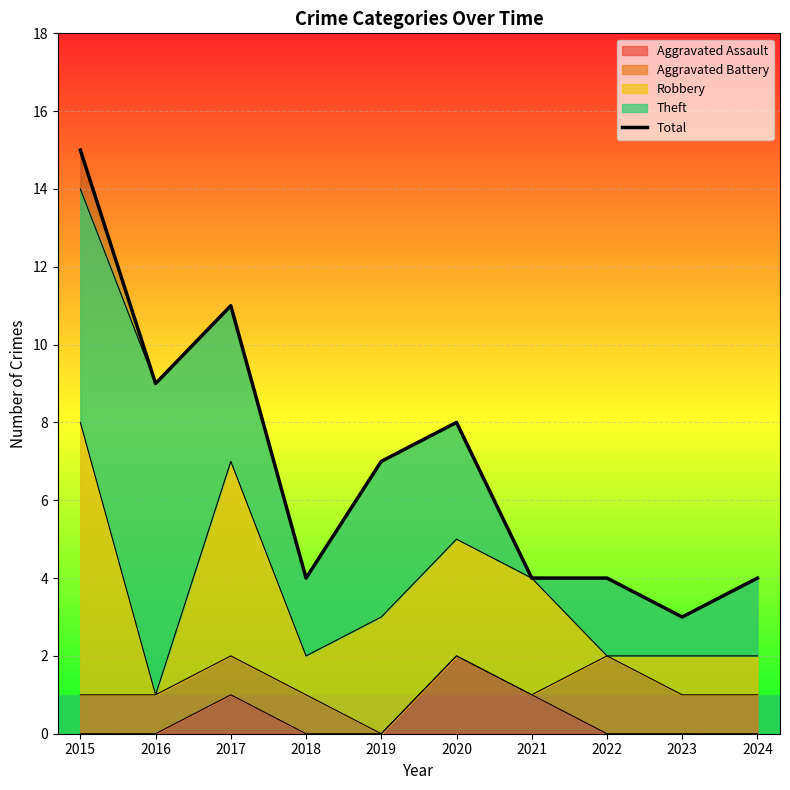

What is the average value?

7